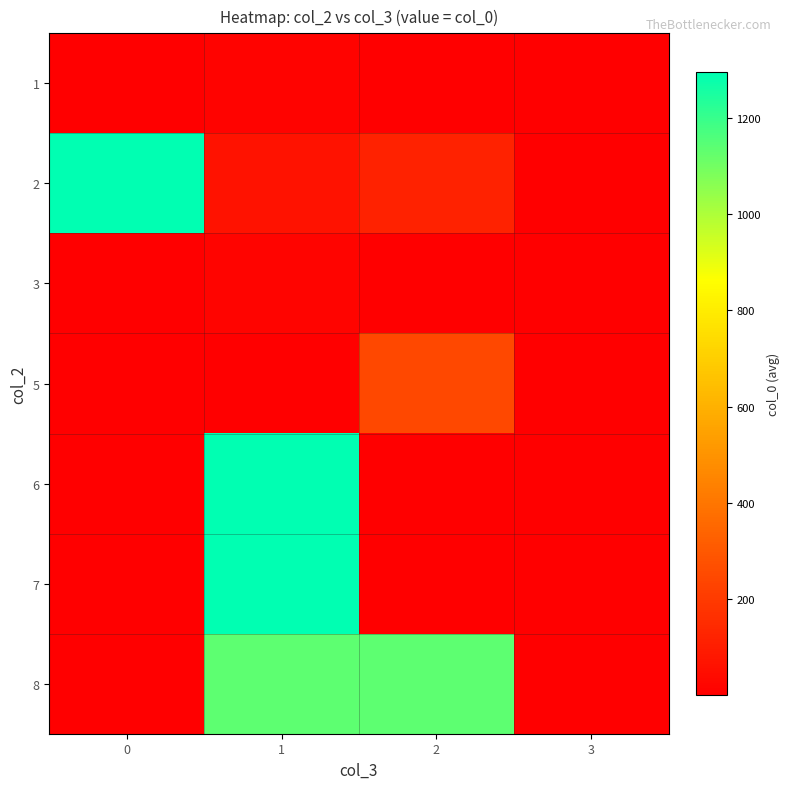

Reading right to left, transcribe all the data shown in this chart.

1: 3=3.0	2=1.0	1=14.4	0=1.0
2: 3=1.0	2=120.5	1=66.2	0=1293.0
3: 3=1.0	2=1.0	1=18.5	0=1.0
5: 3=1.0	2=244.0	1=1.0	0=1.0
6: 3=1.0	2=1.0	1=1294.0	0=1.0
7: 3=1.0	2=1.0	1=1295.0	0=1.0
8: 3=1.0	2=1136.7	1=1135.5	0=1.0